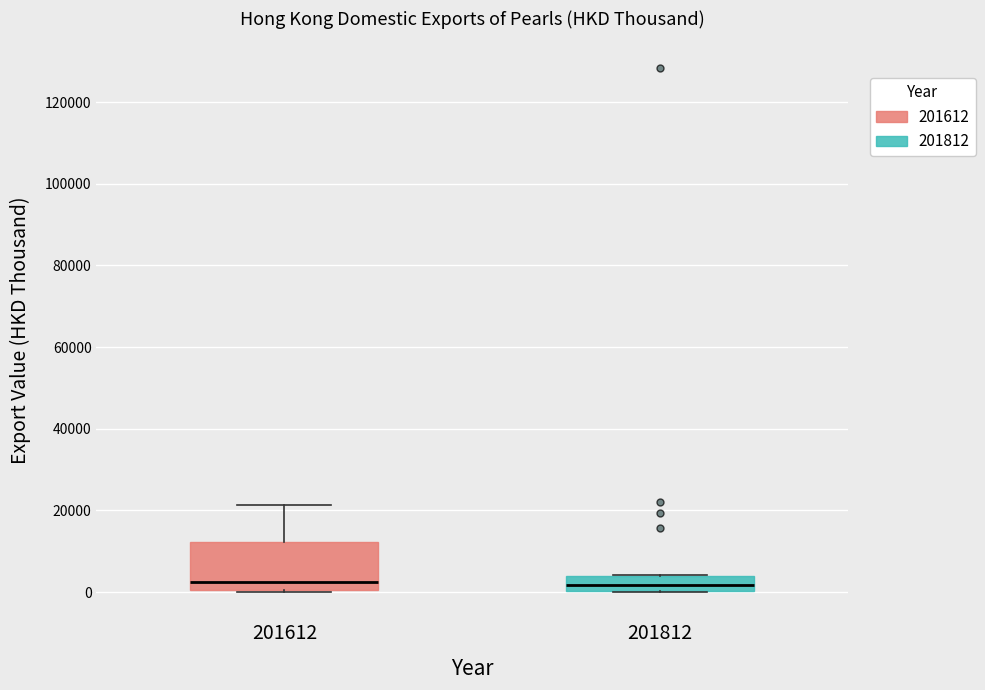

Comparing the boxes themselves (not the whiskers), which one is the tallest?

201612